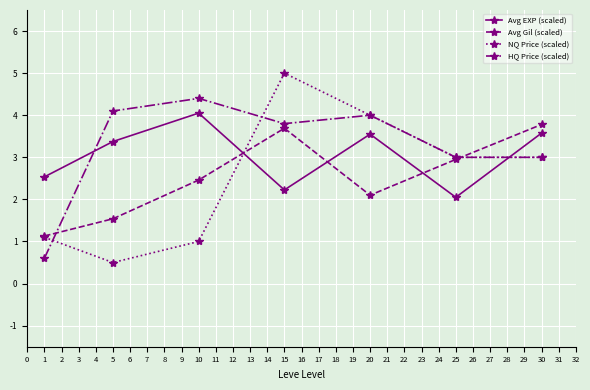

At which category does HQ Price (scaled) reach its first local peak?

10